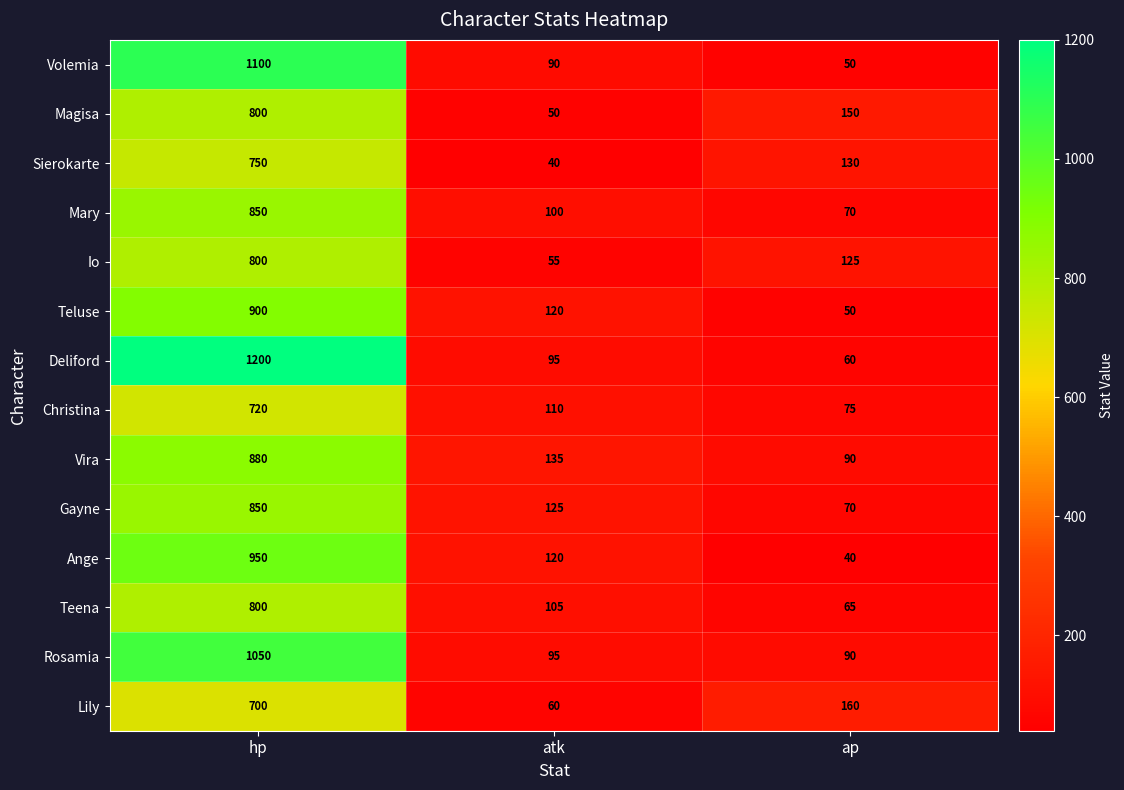

What is the sum of the Teluse values at hp and atk?

1020